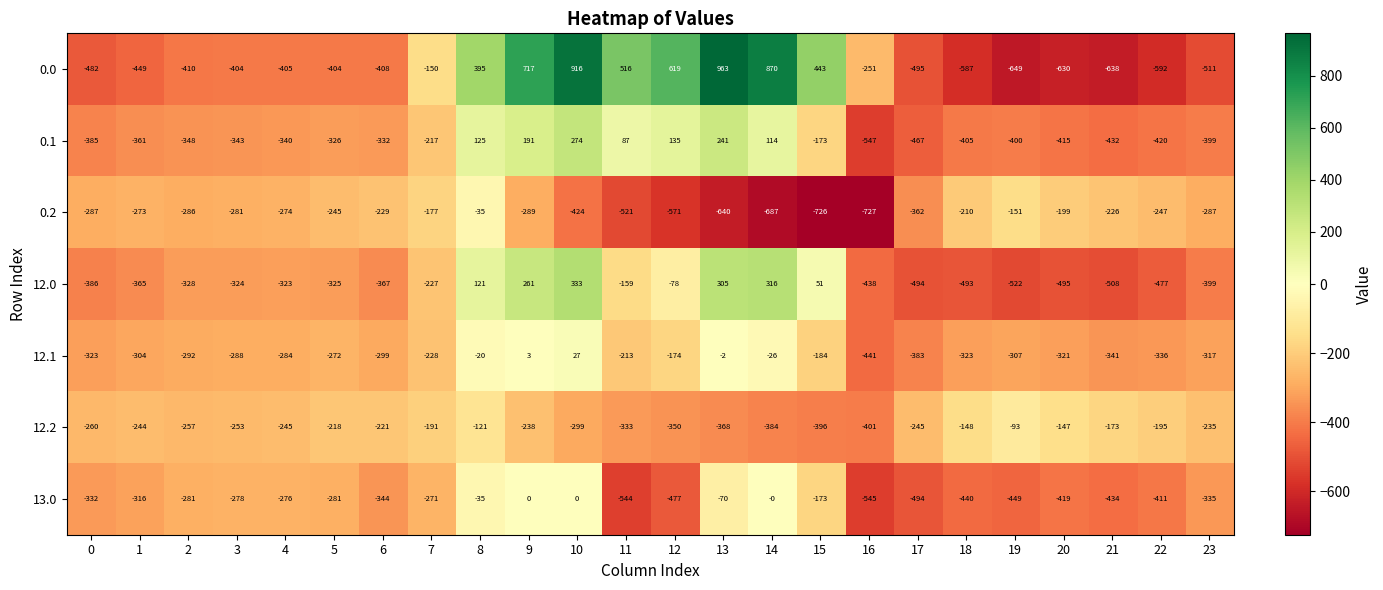

Is it true that 12.0 equals -147 at 1?

False